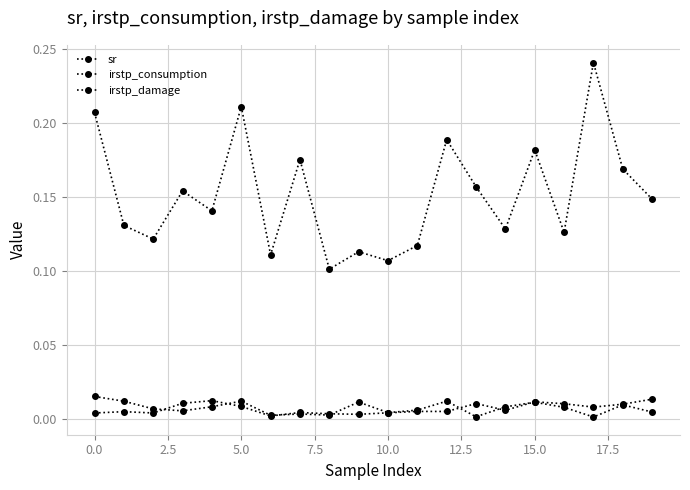

What is the greatest value displayed?

0.2